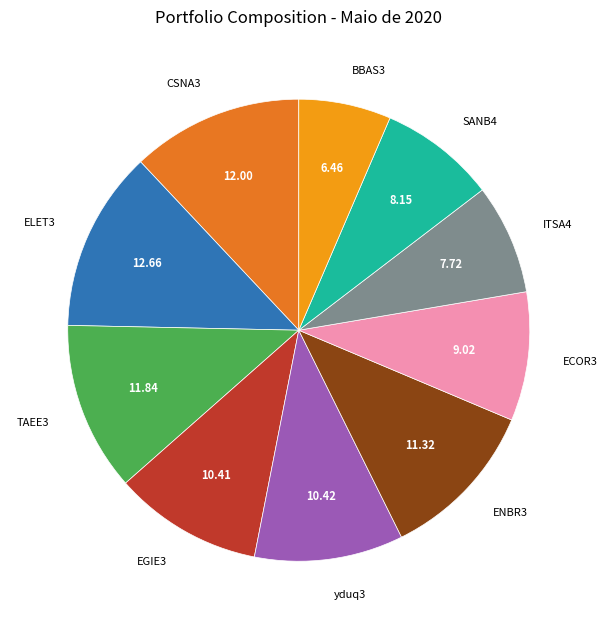

Do EGIE3 and ELET3 together represent more than half of the pie?

No